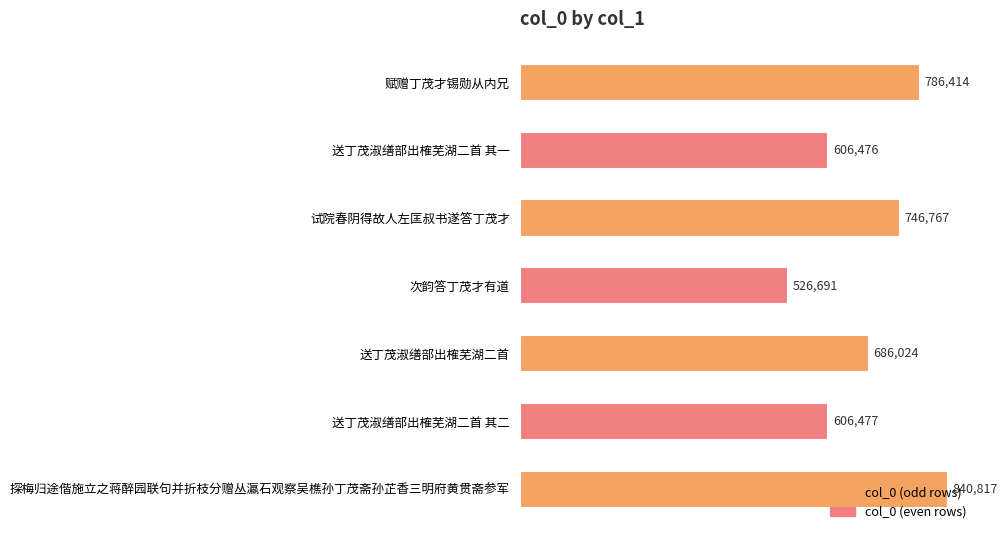

What is the sum of all values?

4799666